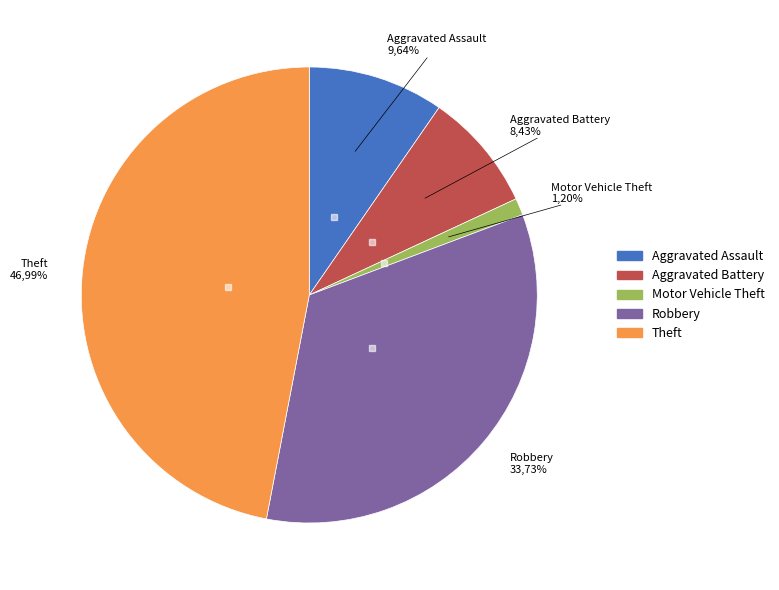

Which has a higher value, Motor Vehicle Theft or Robbery?

Robbery